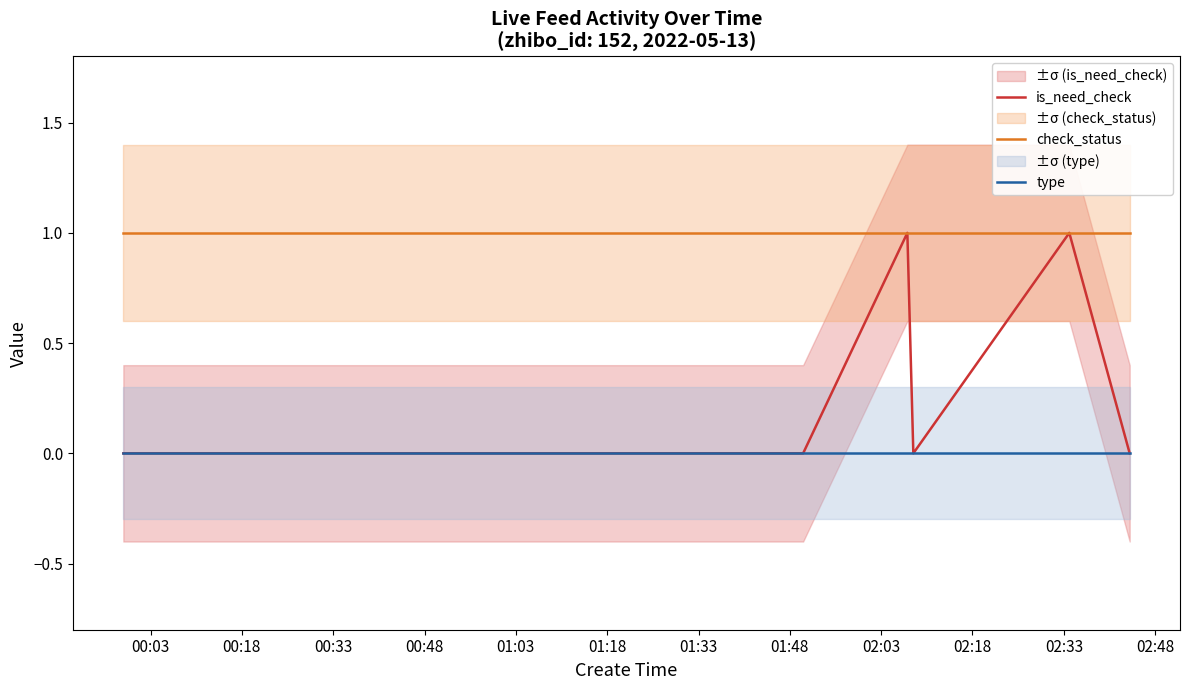

True or false: type and is_need_check cross at least once.

False